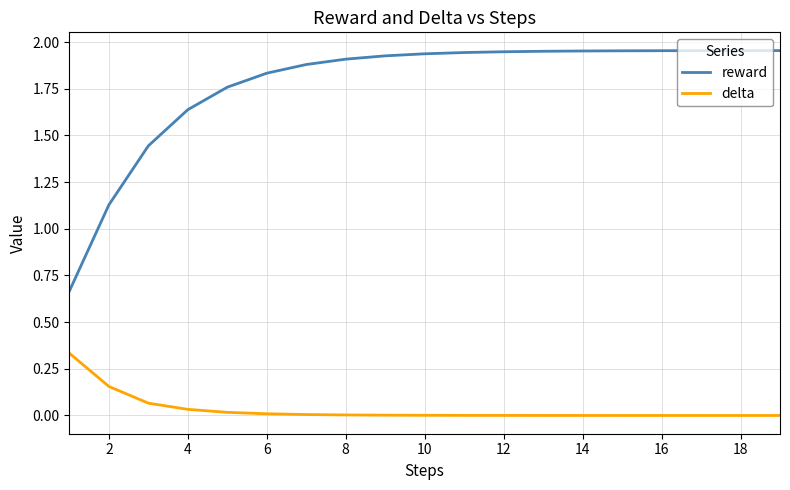

What are all the series names shown in the legend?

reward, delta